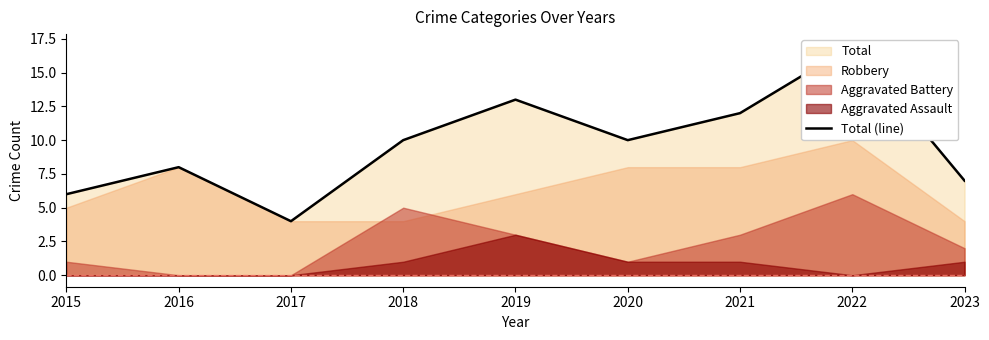

Between 2019 and 2020, which is larger?

2019